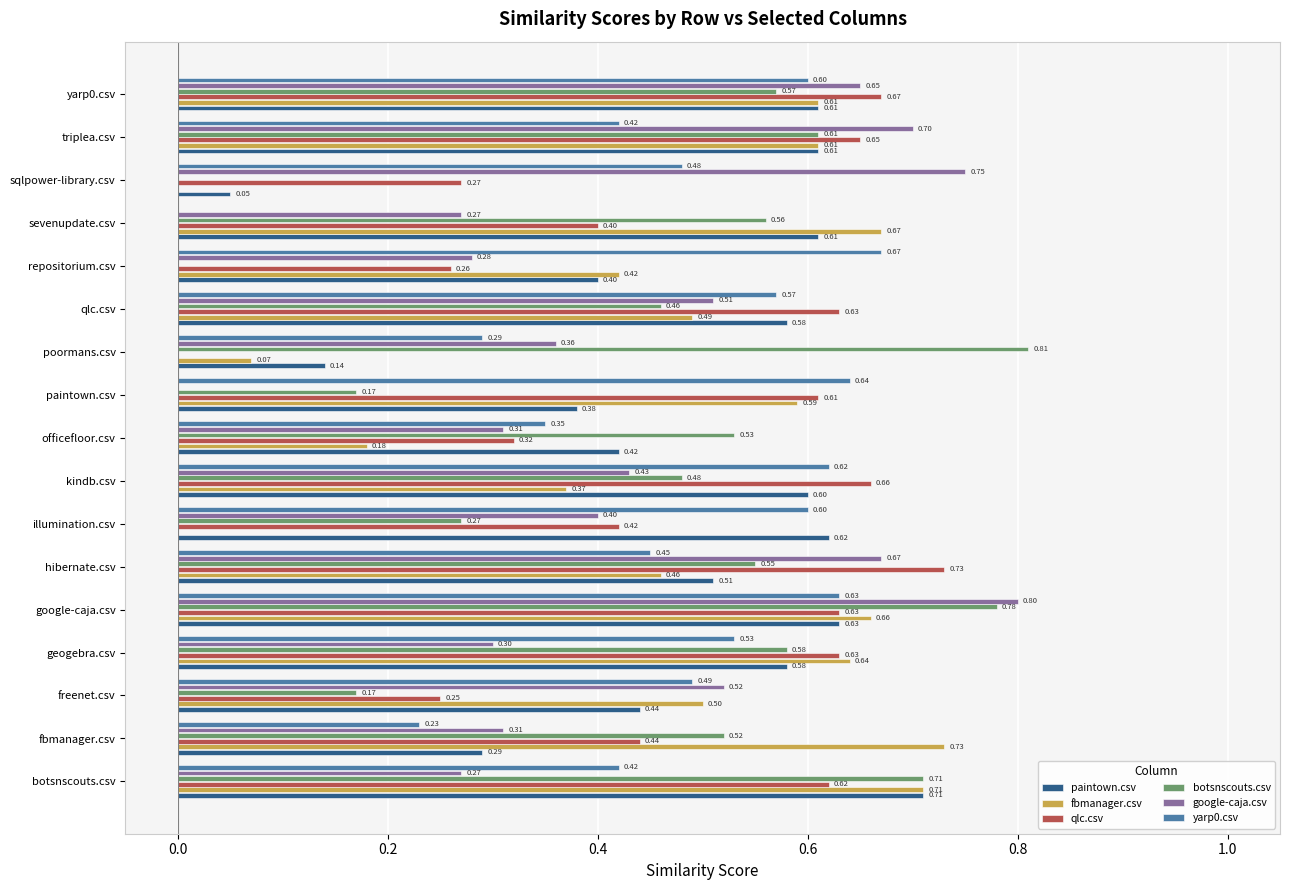

What is the sum of all fbmanager.csv values?

7.7